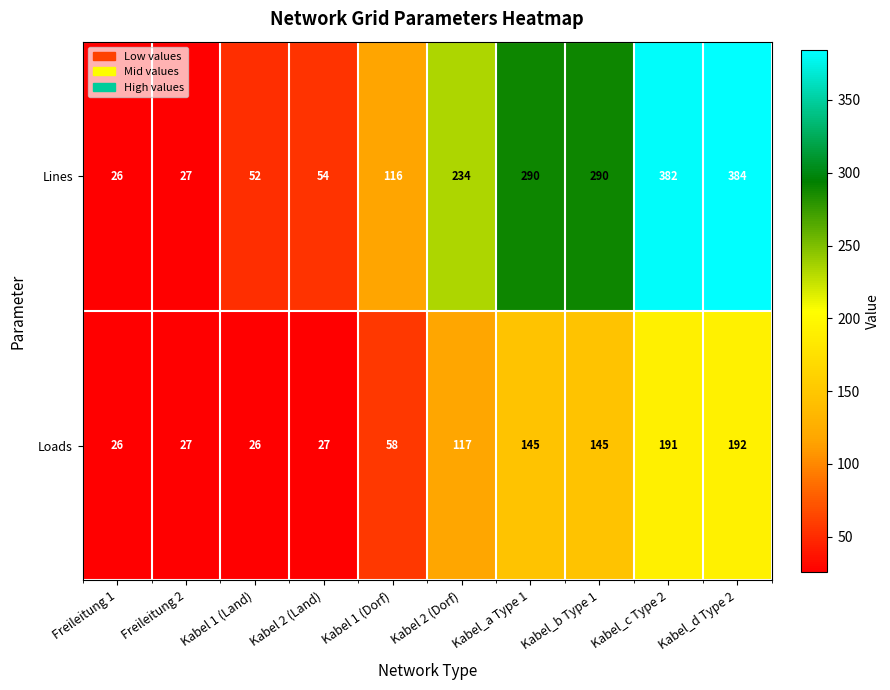

What is the difference between the Lines values at Kabel_d Type 2 and Kabel 2 (Land)?

330